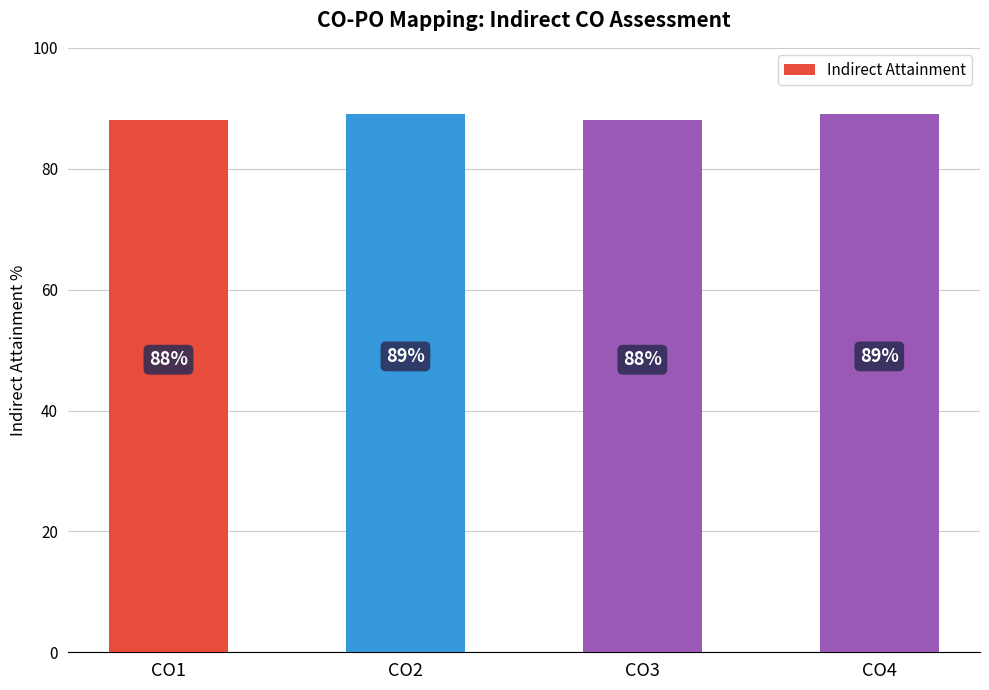

What is the approximate value at CO1?

88